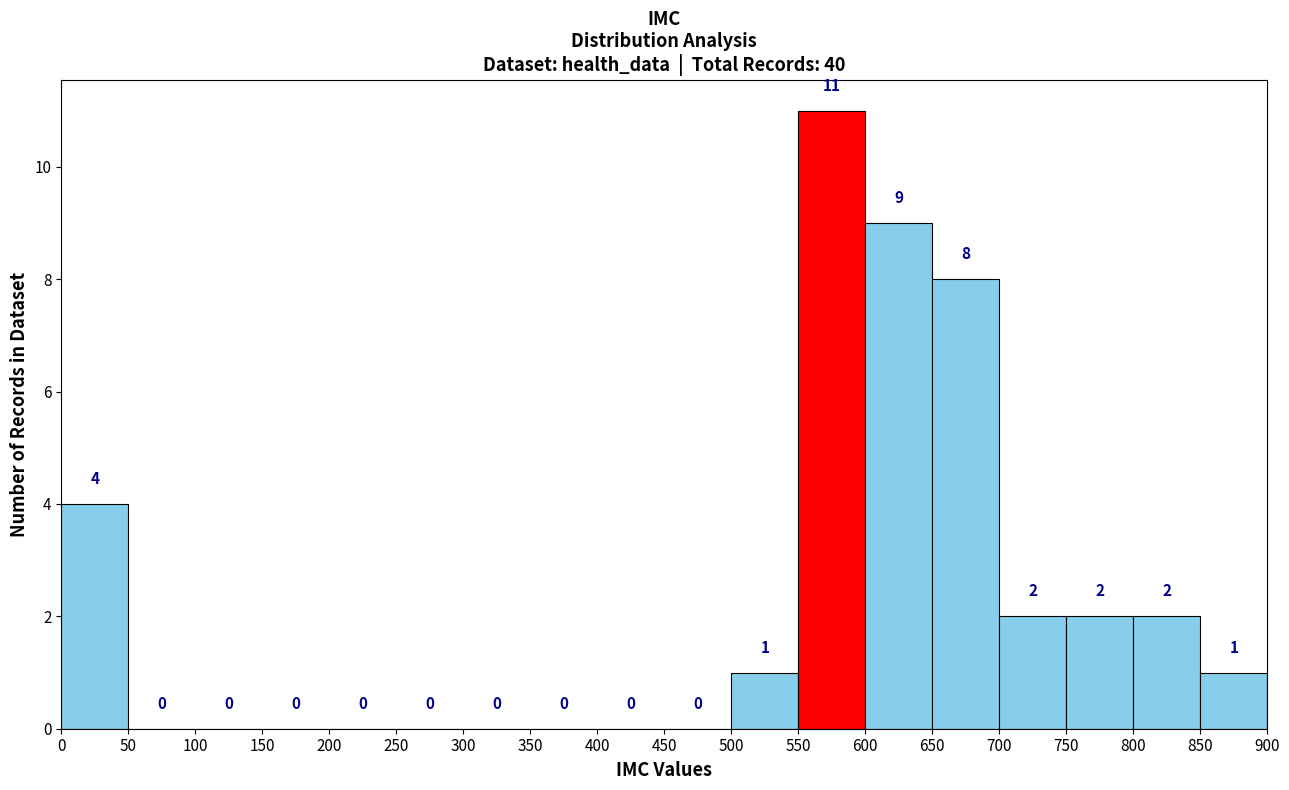

What is the height of the bar covering 500 to 550 on the x-axis?

1